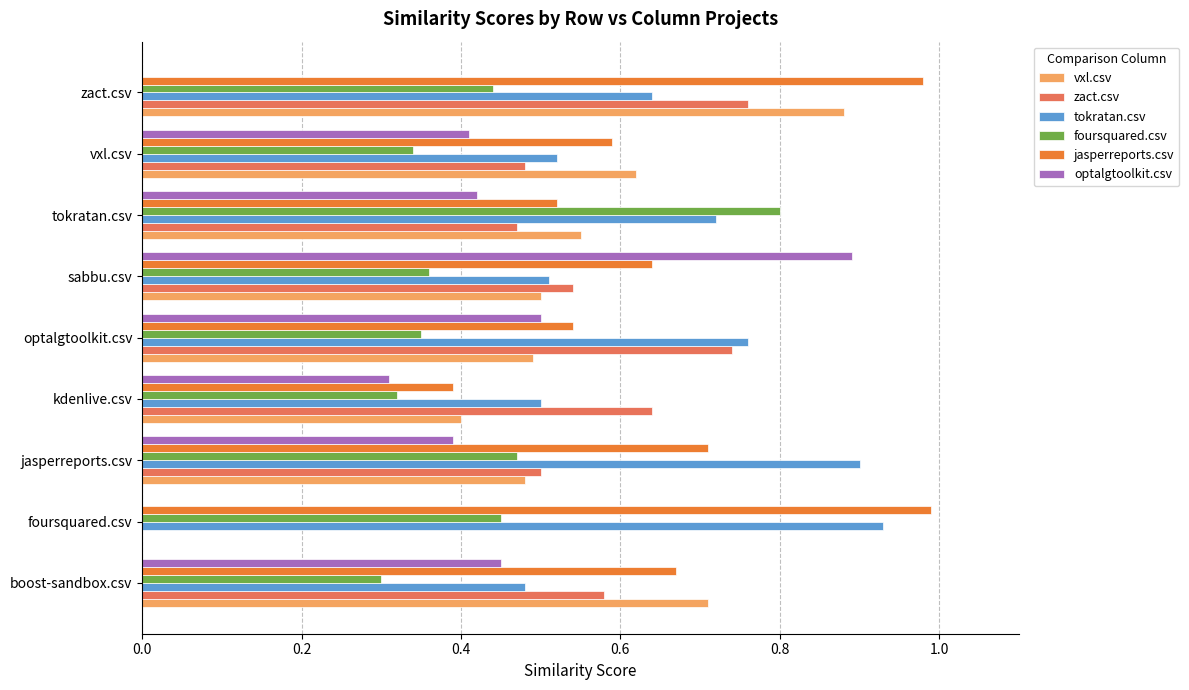

At which category is the sum across all series the highest?

zact.csv